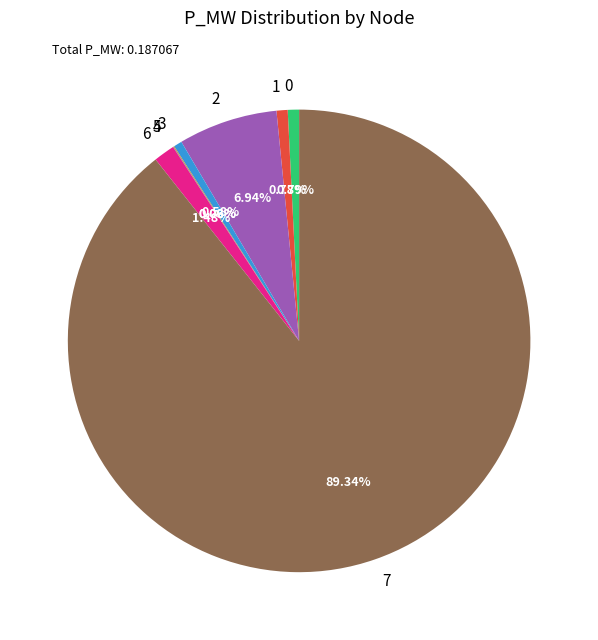

Is there a majority slice in this chart?

Yes